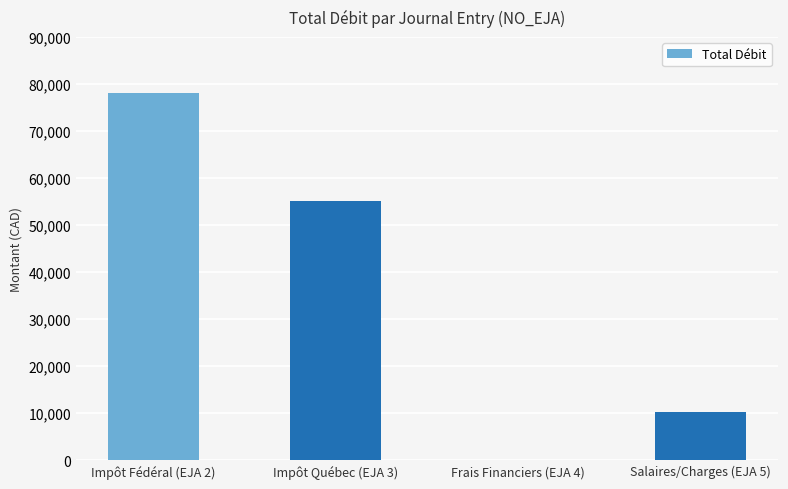

Reading left to right, list all the values displayed in this chart.

Impôt Fédéral (EJA 2)=78093.0	Impôt Québec (EJA 3)=55200.0	Frais Financiers (EJA 4)=25.0	Salaires/Charges (EJA 5)=10313.5